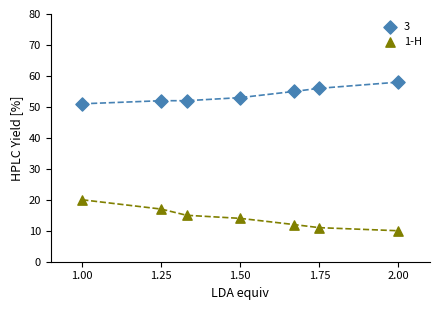

Which series contains the lowest Y value?

1-H